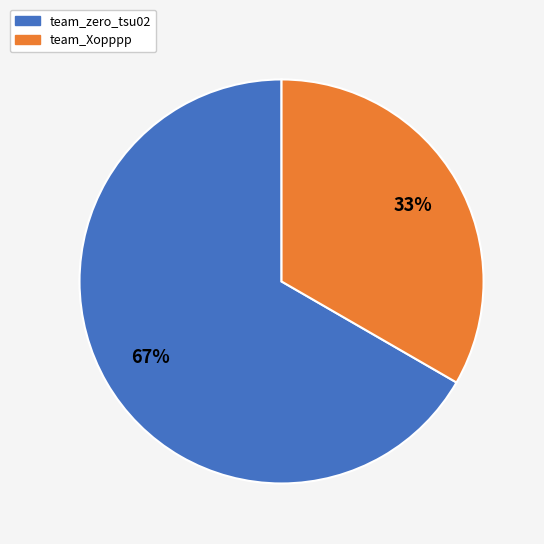

Is team_Xopppp the majority of the pie?

No